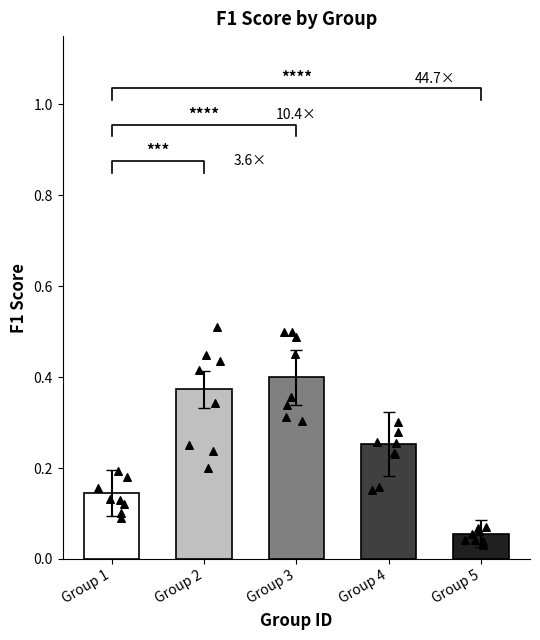

What is the change in value from Group 3 to Group 4?

-0.1